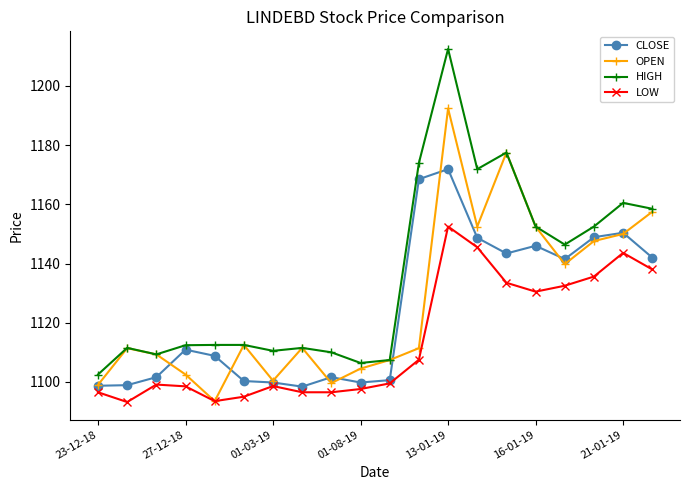

What is the sum of all CLOSE values?

22480.7